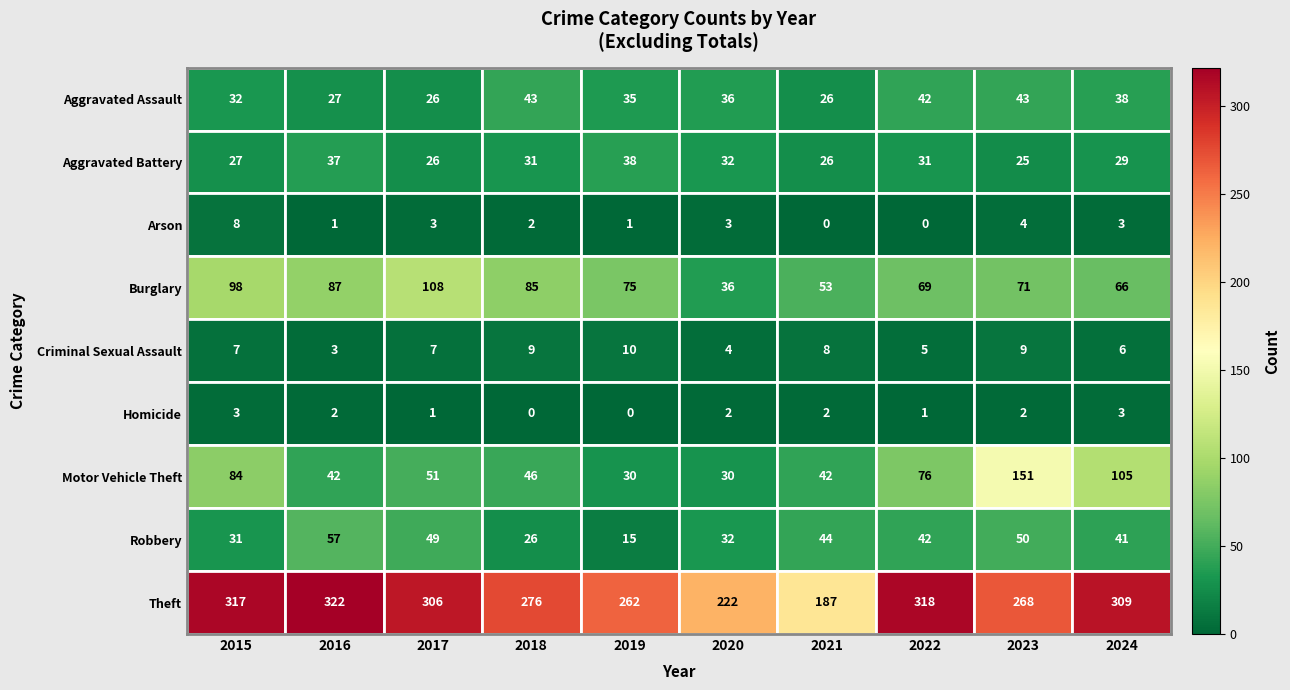

What is the difference between the Robbery values at 2023 and 2020?

18